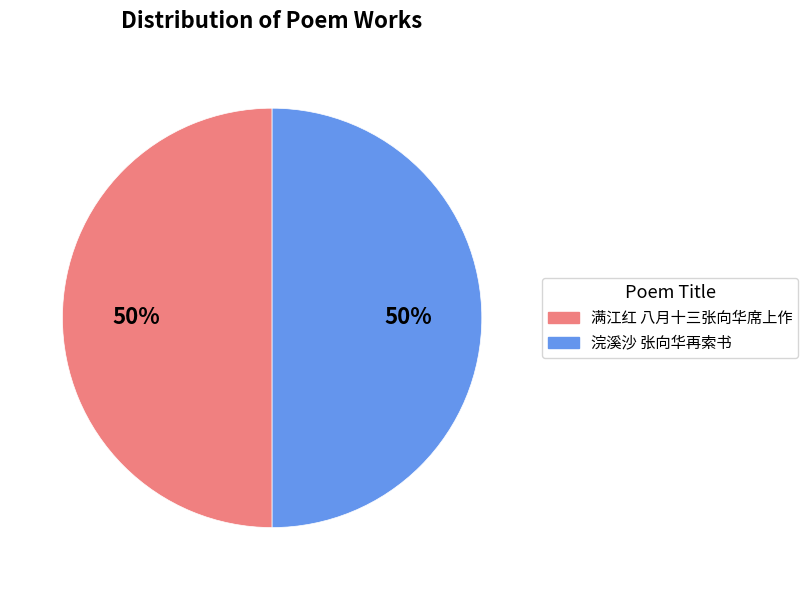

How many segments does this pie chart have?

2